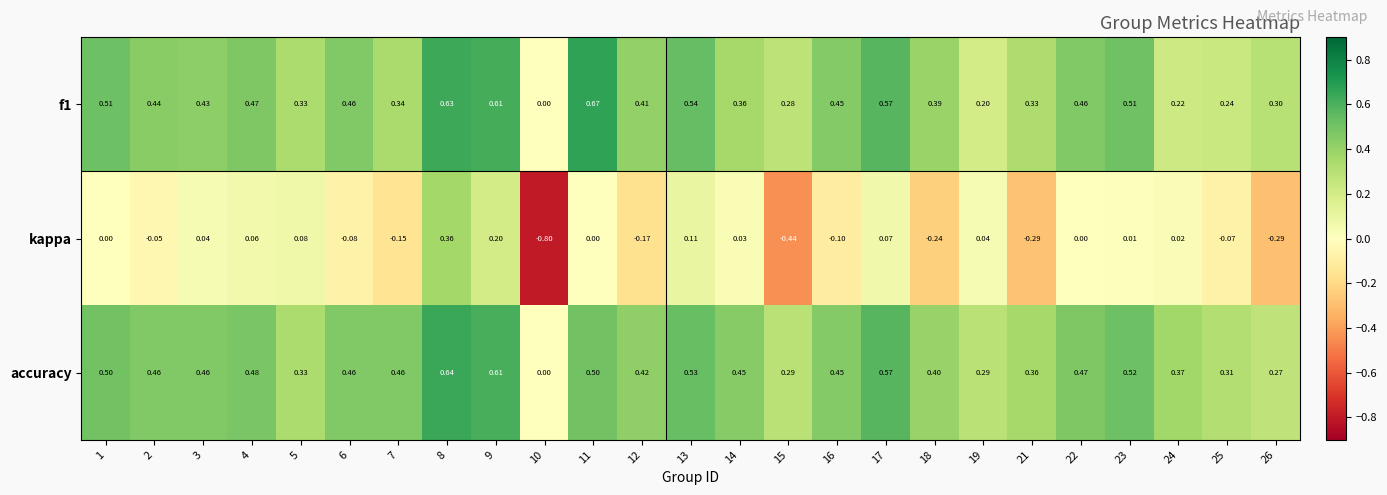

At 24, list the series in order from smallest to largest.

kappa, f1, accuracy